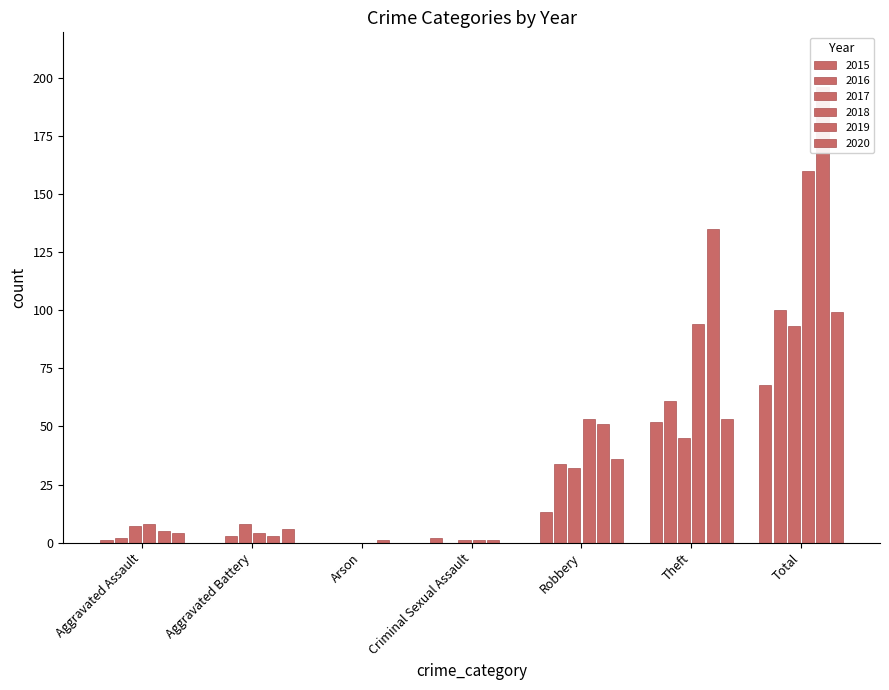

The 2017 series shows 69 at Theft. True or false?

False